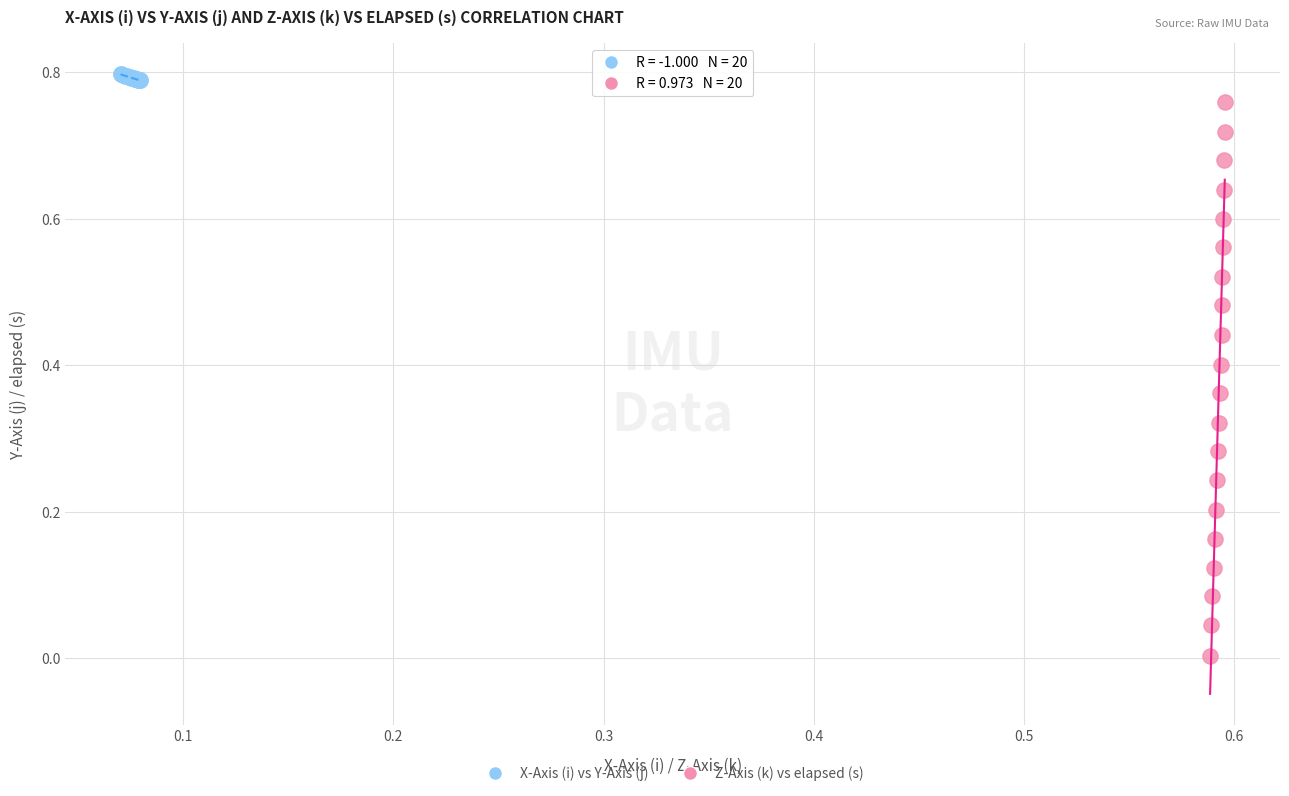

Which series has the widest spread of Y values?

Z-Axis (k) vs elapsed (s)